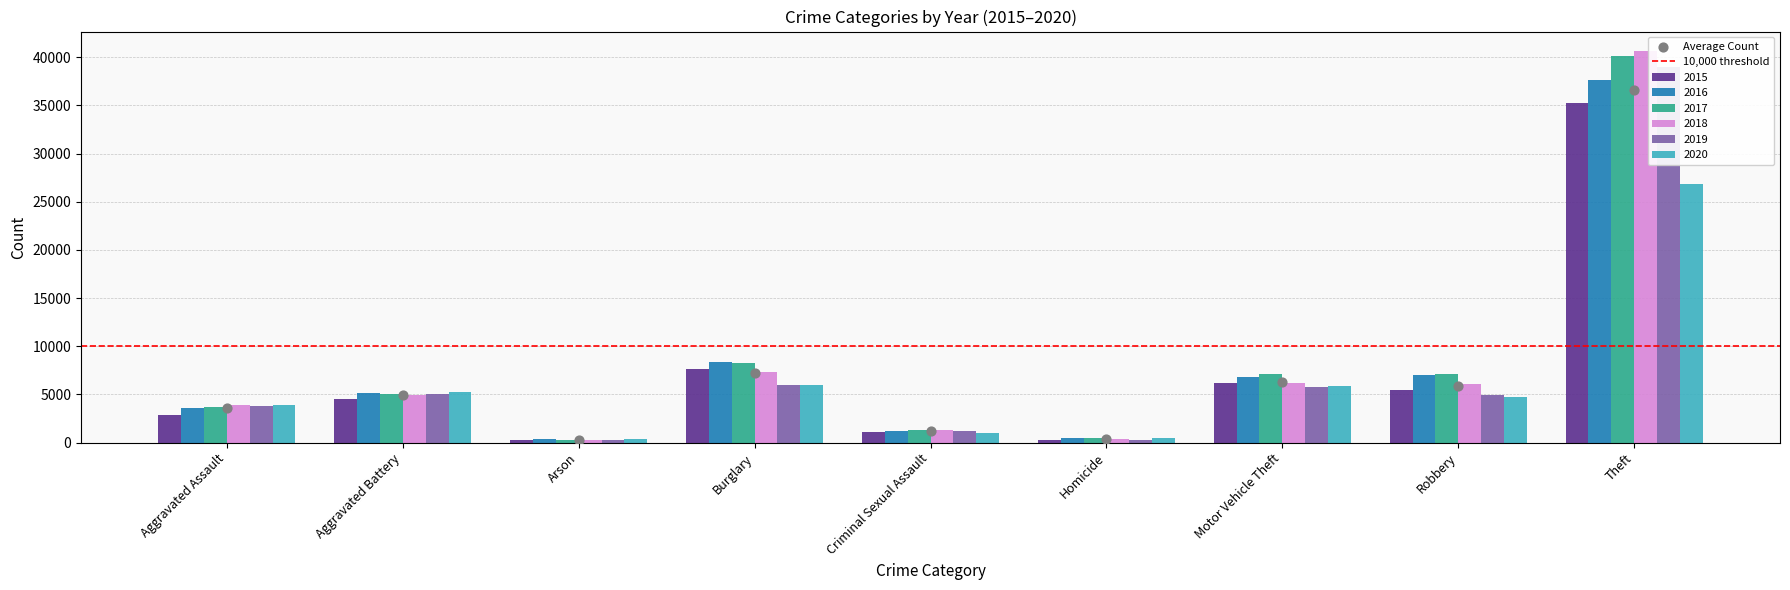

Which series reaches the minimum Y coordinate?

2019